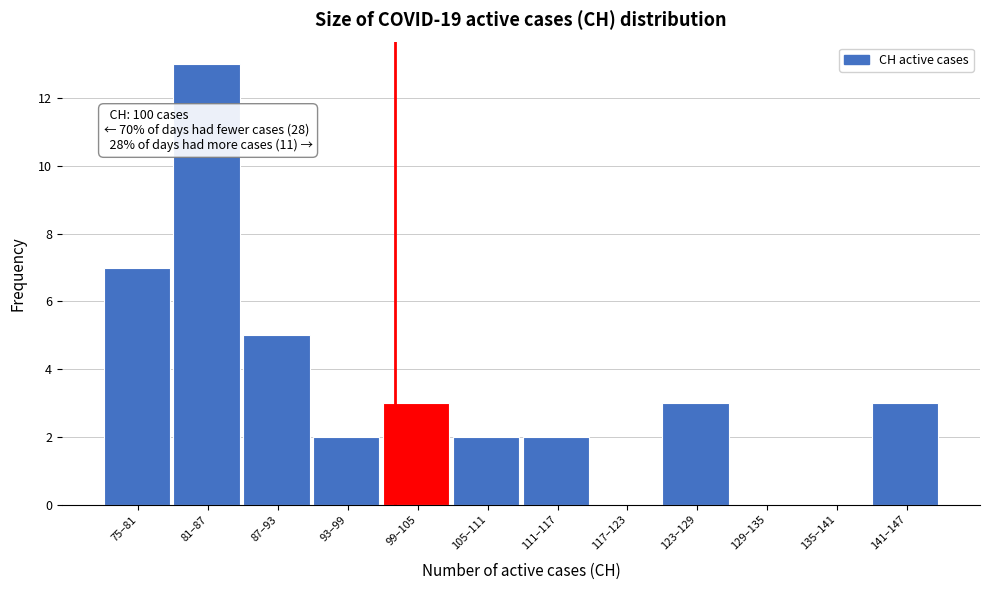

Reading right to left, extract all data points from this chart.

141–147=3	135–141=0	129–135=0	123–129=3	117–123=0	111–117=2	105–111=2	99–105=3	93–99=2	87–93=5	81–87=13	75–81=7